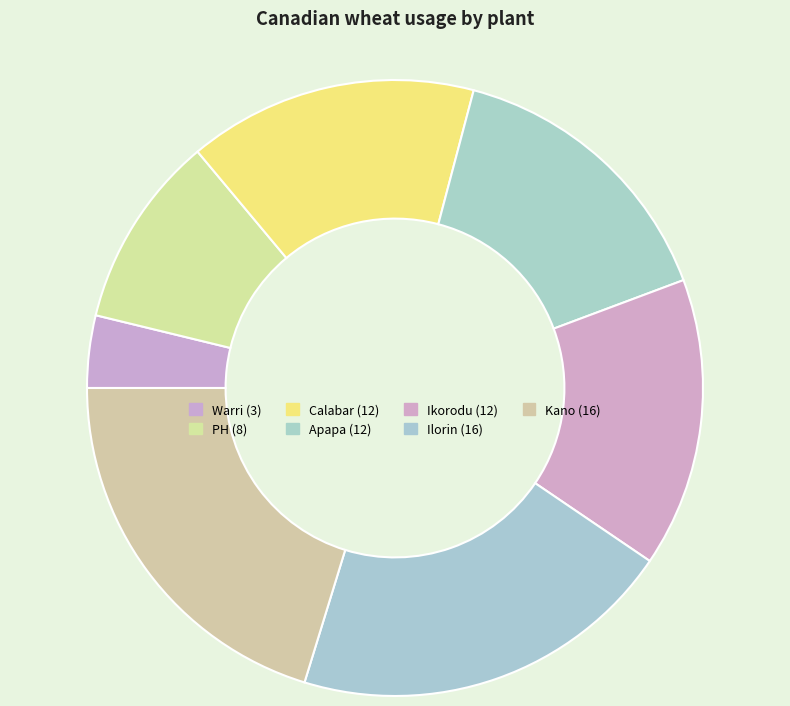

To the nearest percent, what percentage of the pie is PH?

10%